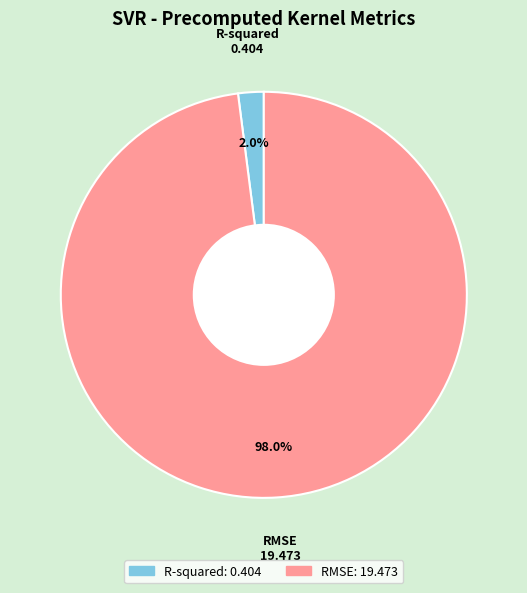

To the nearest percent, what is the combined percentage of R-squared and RMSE?

100%